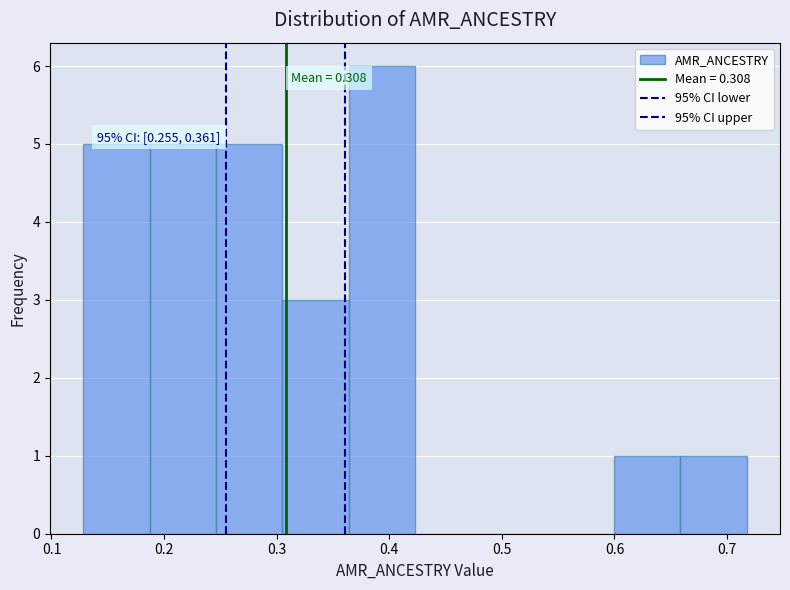

Which range on the x-axis has the tallest bar?

0.36 to 0.42